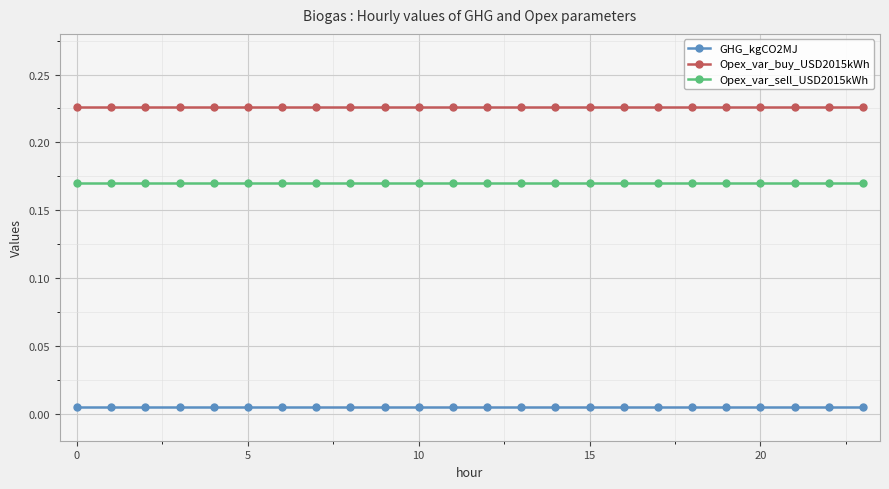

How many lines are shown in the chart?

3